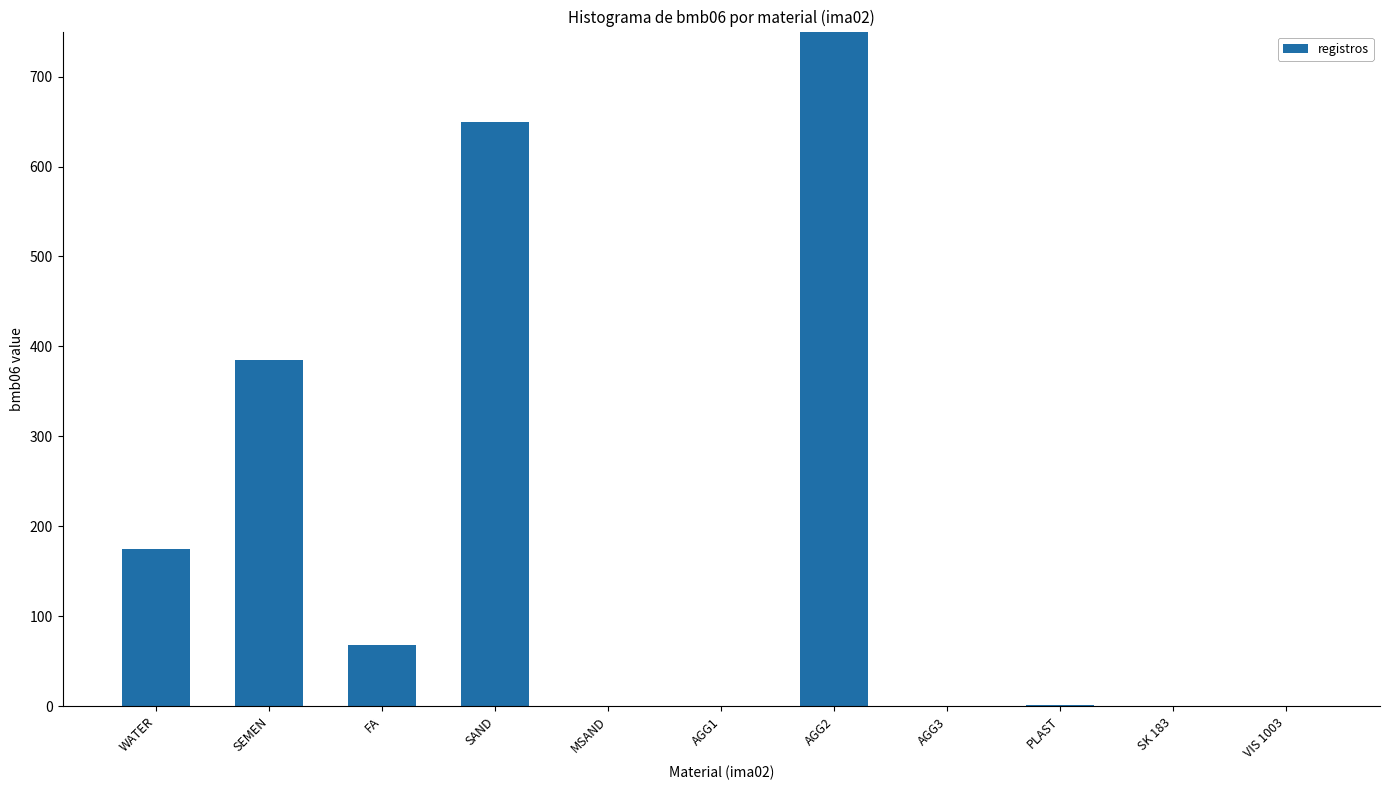

What is the label of the 1st bar from the left?

WATER